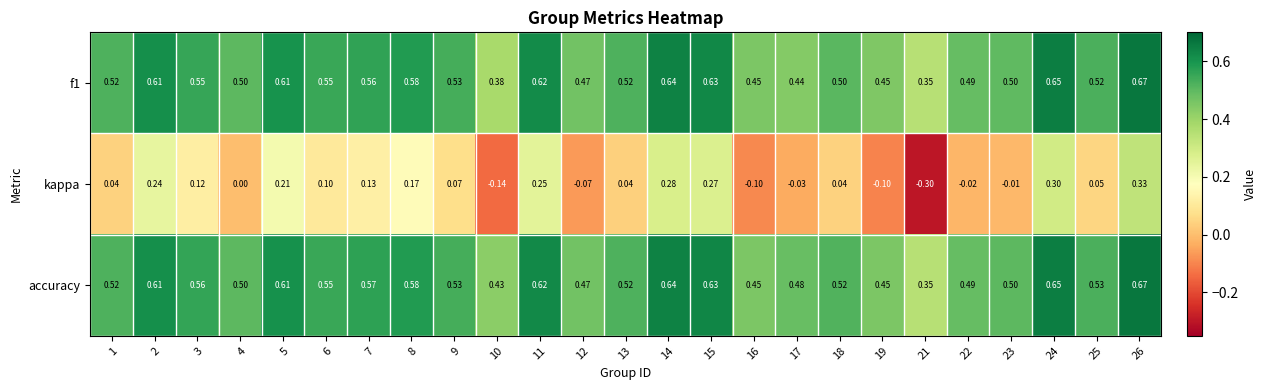

Between 4 and 11, which series saw the biggest shift?

kappa